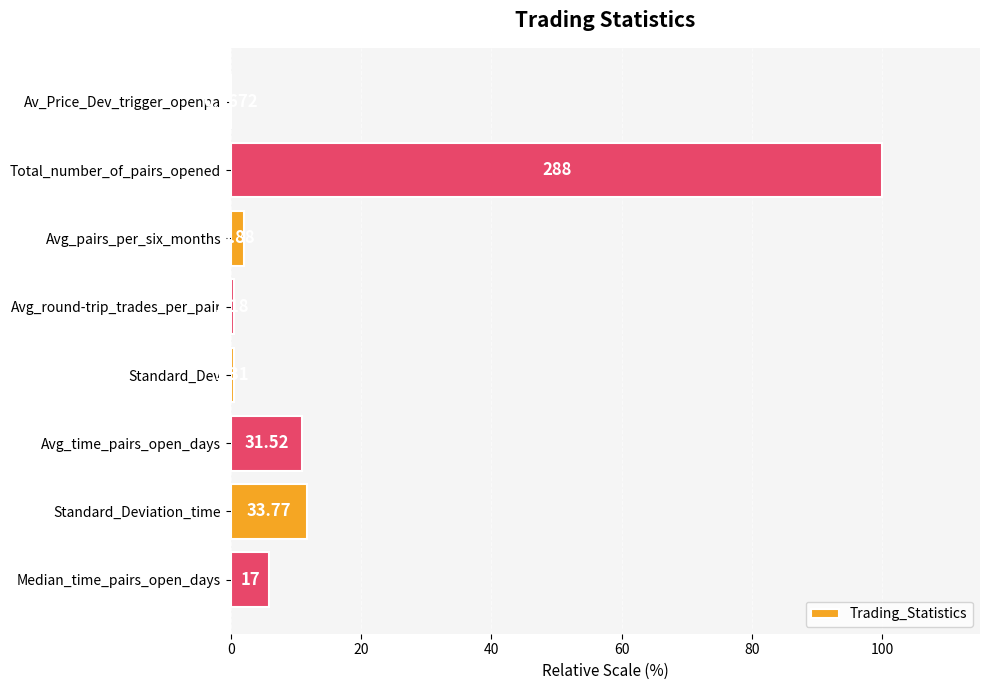

Are the bars horizontal?

Yes